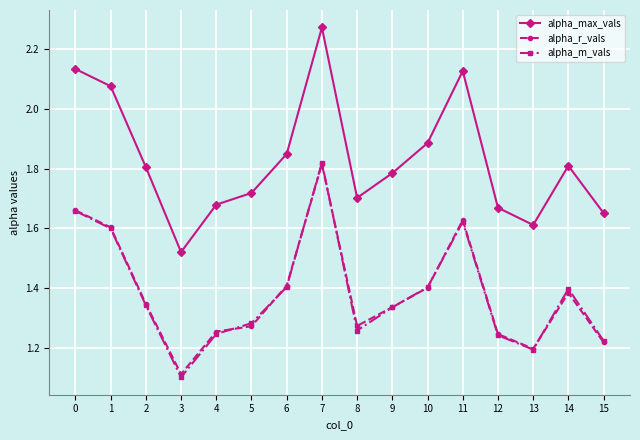

True or false: alpha_m_vals has a value of 3.0 at 7.

False